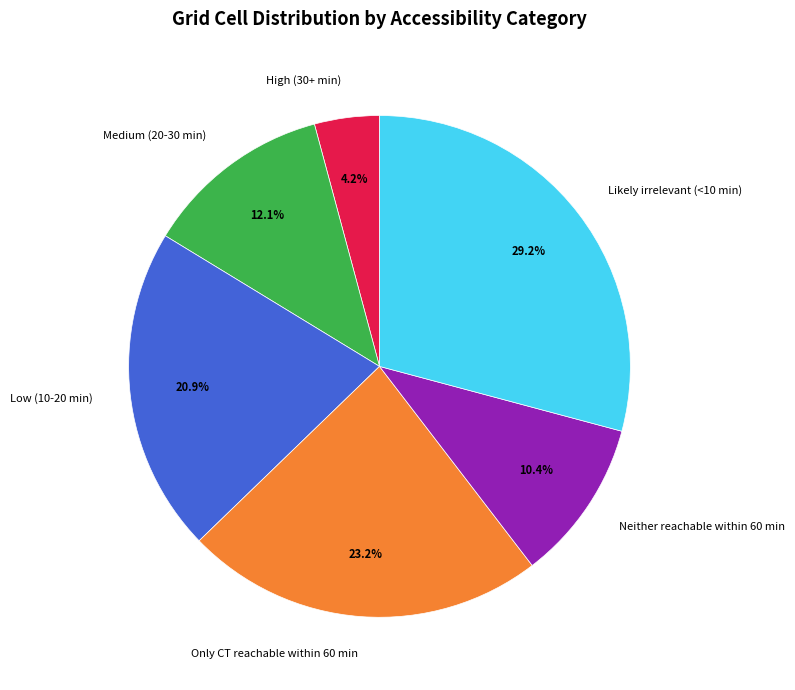

Rank the categories by value from lowest to highest.

High (30+ min), Neither reachable within 60 min, Medium (20-30 min), Low (10-20 min), Only CT reachable within 60 min, Likely irrelevant (<10 min)